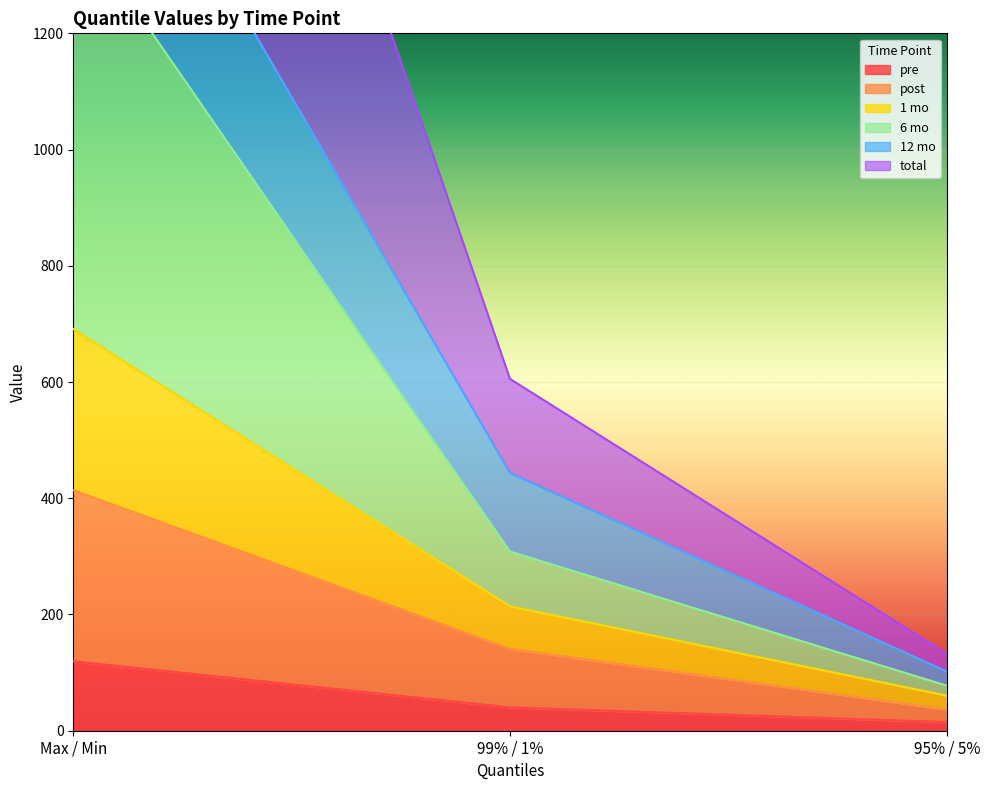

What is the total value across all series at 95% / 5%?

424.2